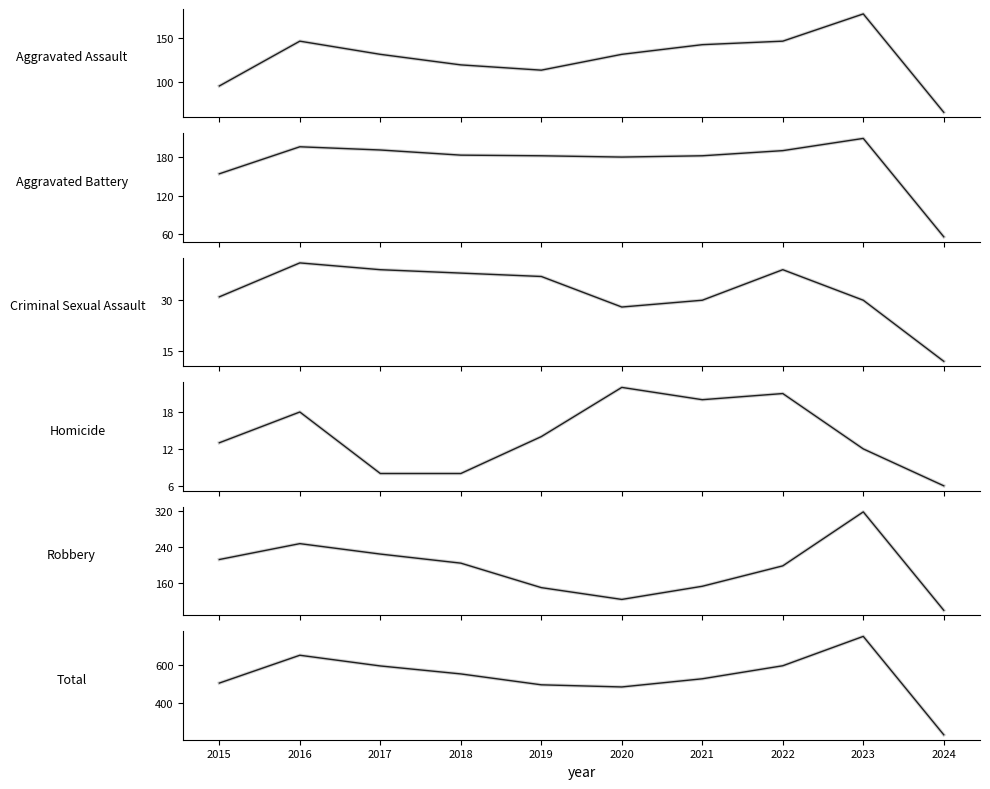

Between 2017 and 2020, which series saw the biggest shift?

Total